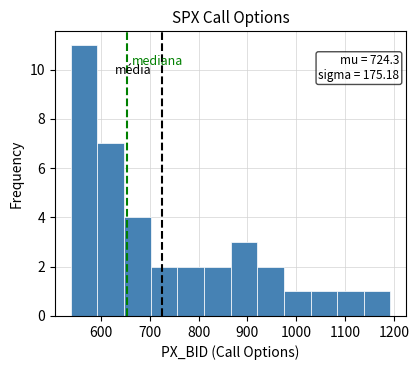

Which range on the x-axis has the tallest bar?

540 to 590